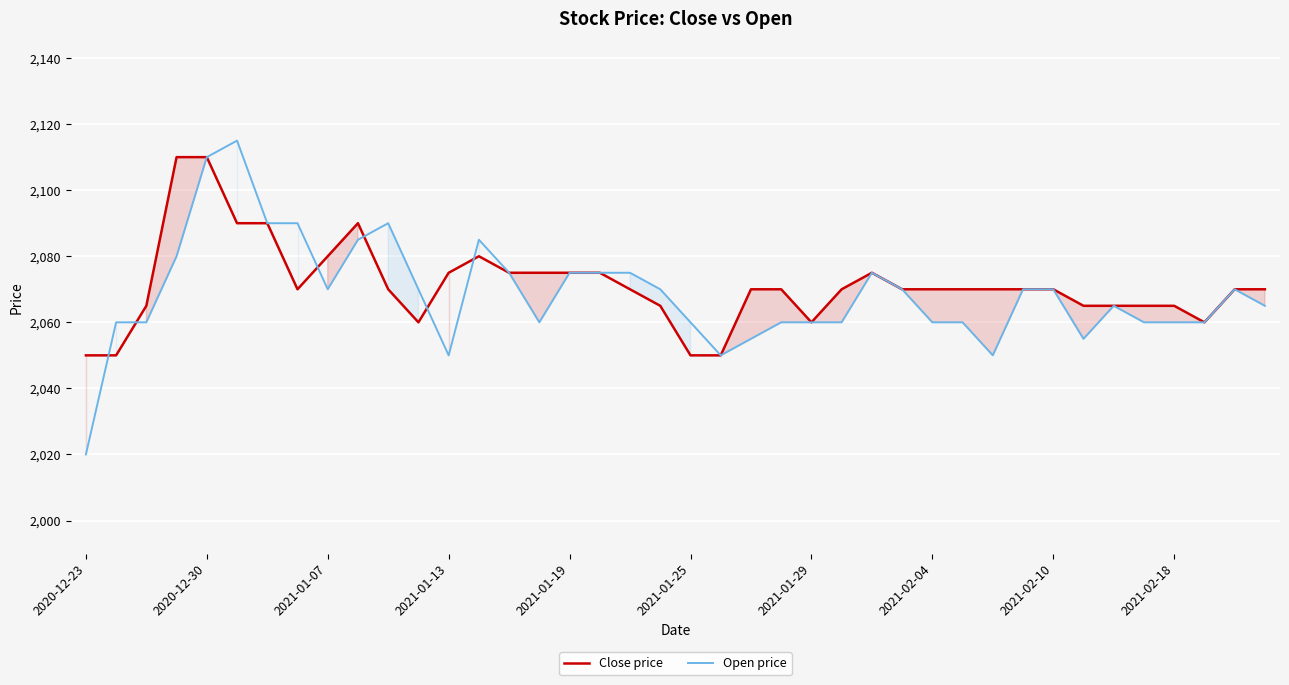

What is the difference between the highest and lowest values at 2020-12-23?

30